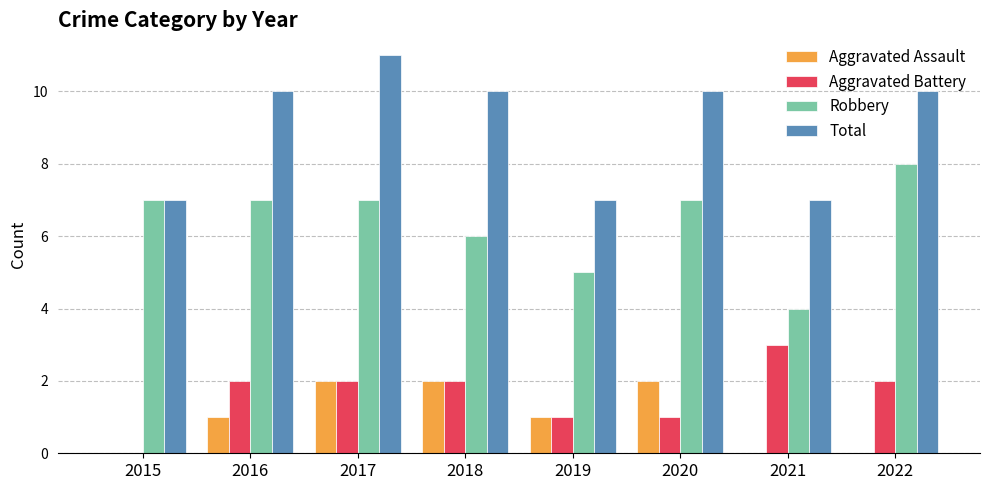

Which series has the largest total across all categories?

Total